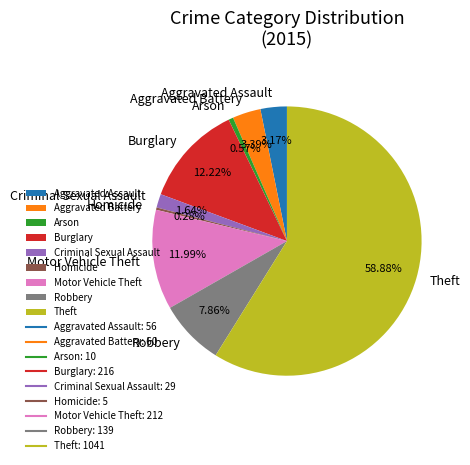

Which has a higher value, Robbery or Aggravated Battery?

Robbery